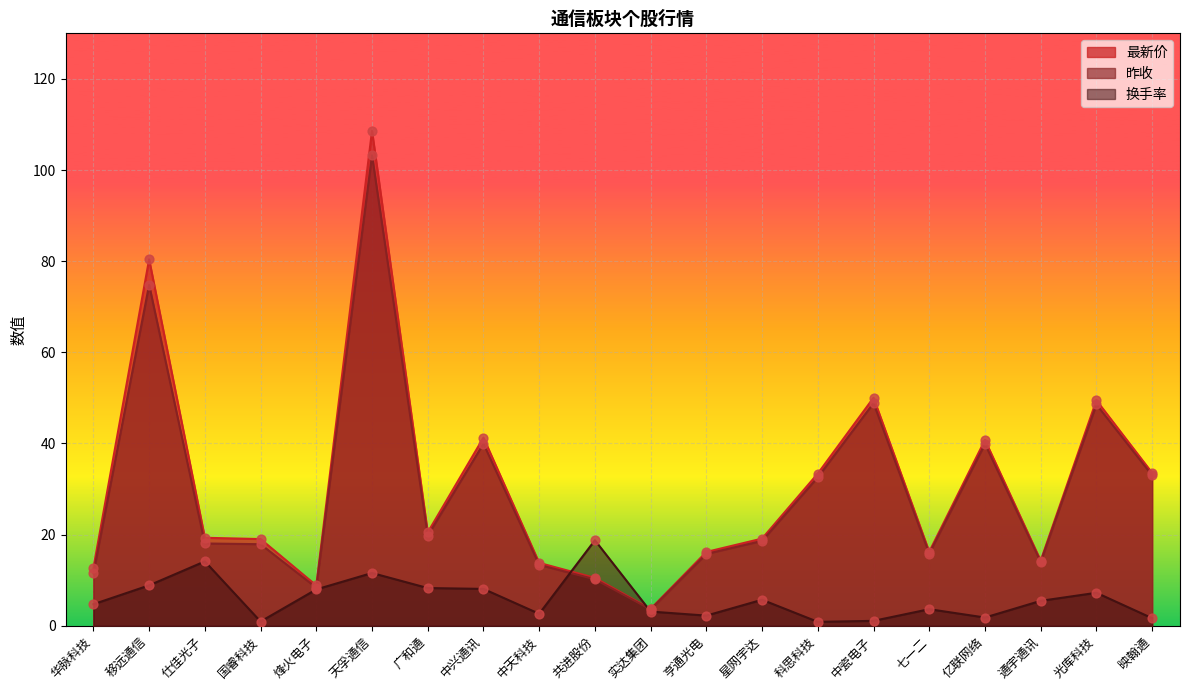

Which series has the largest total across all categories?

最新价